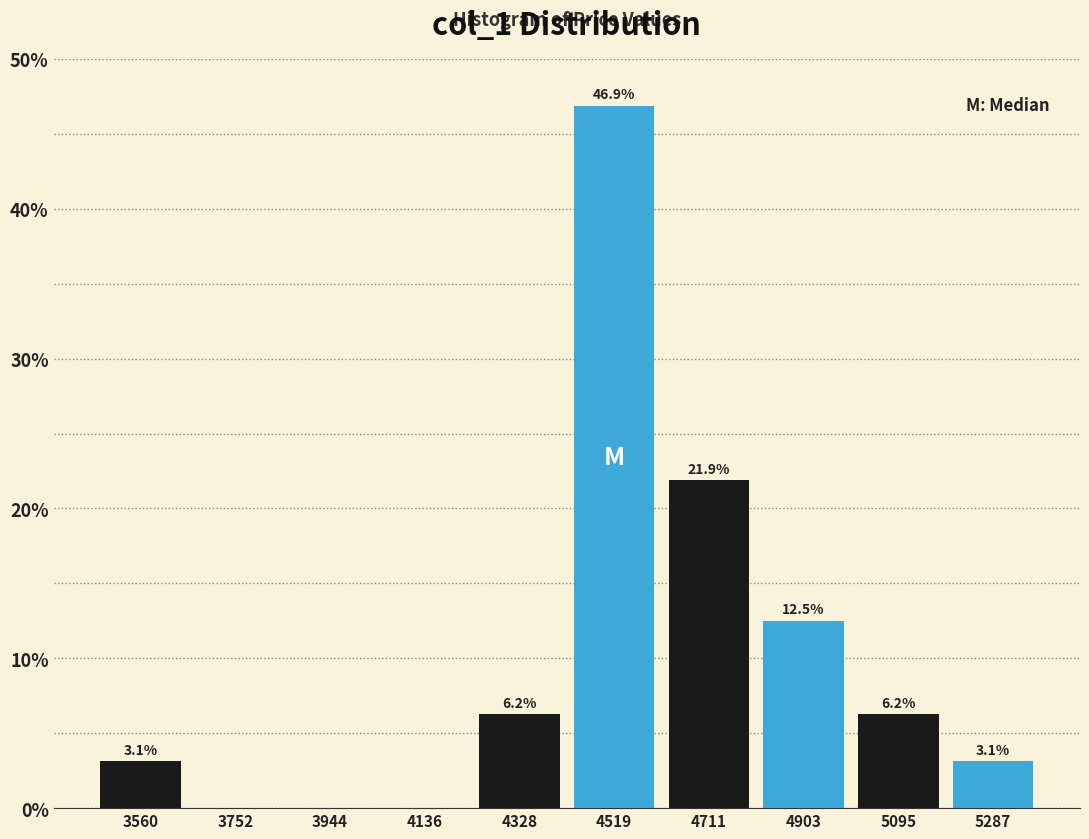

Over which range of the x-axis is the bar tallest?

4420 to 4620